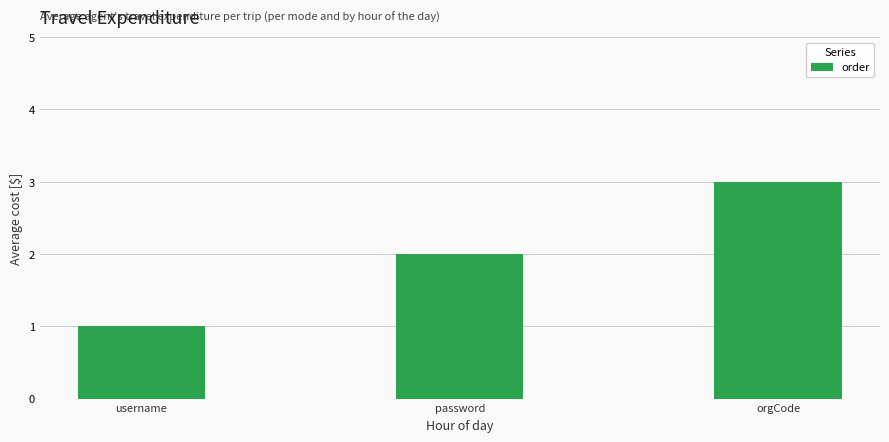

What is the label of the 3rd bar from the right?

username